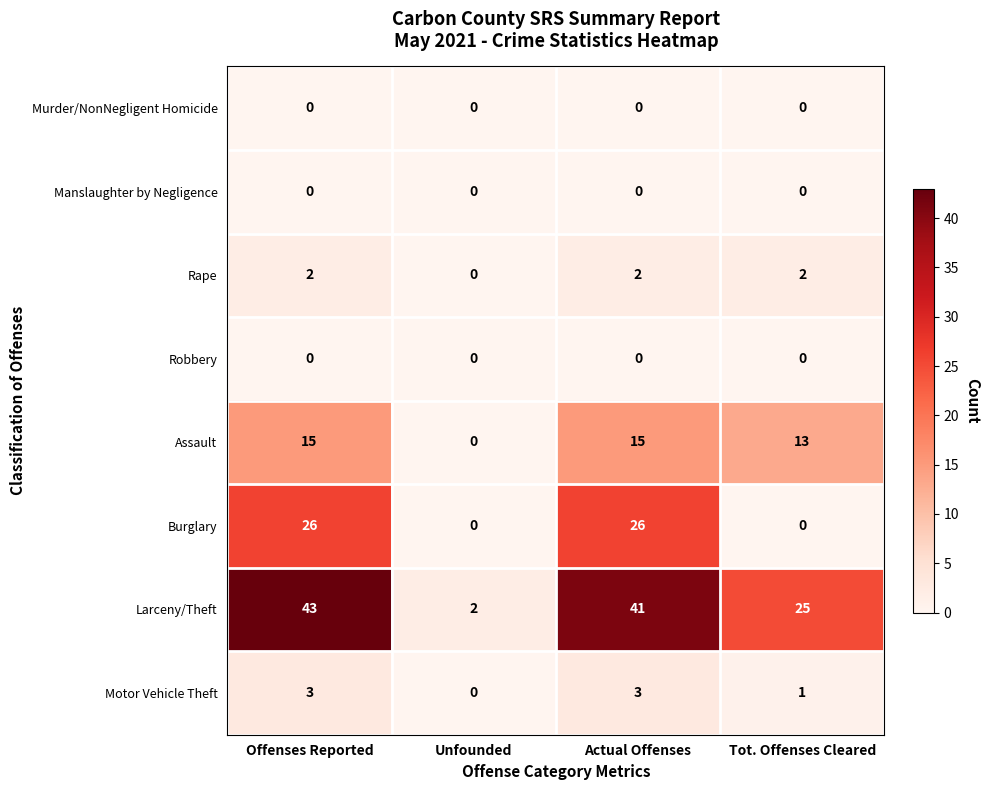

The value of Motor Vehicle Theft at Unfounded is -2. True or false?

False